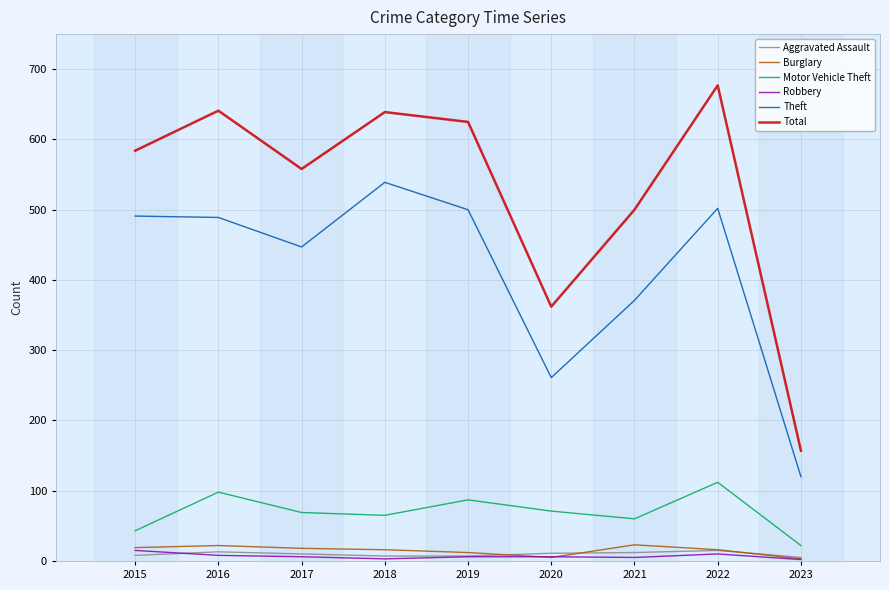

Is it true that Burglary equals 16 at 2022?

True